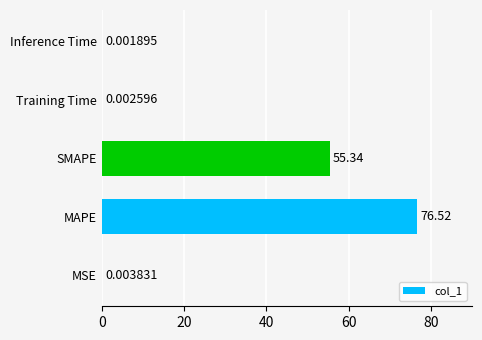

Where is the data nearest to the value 38?

SMAPE